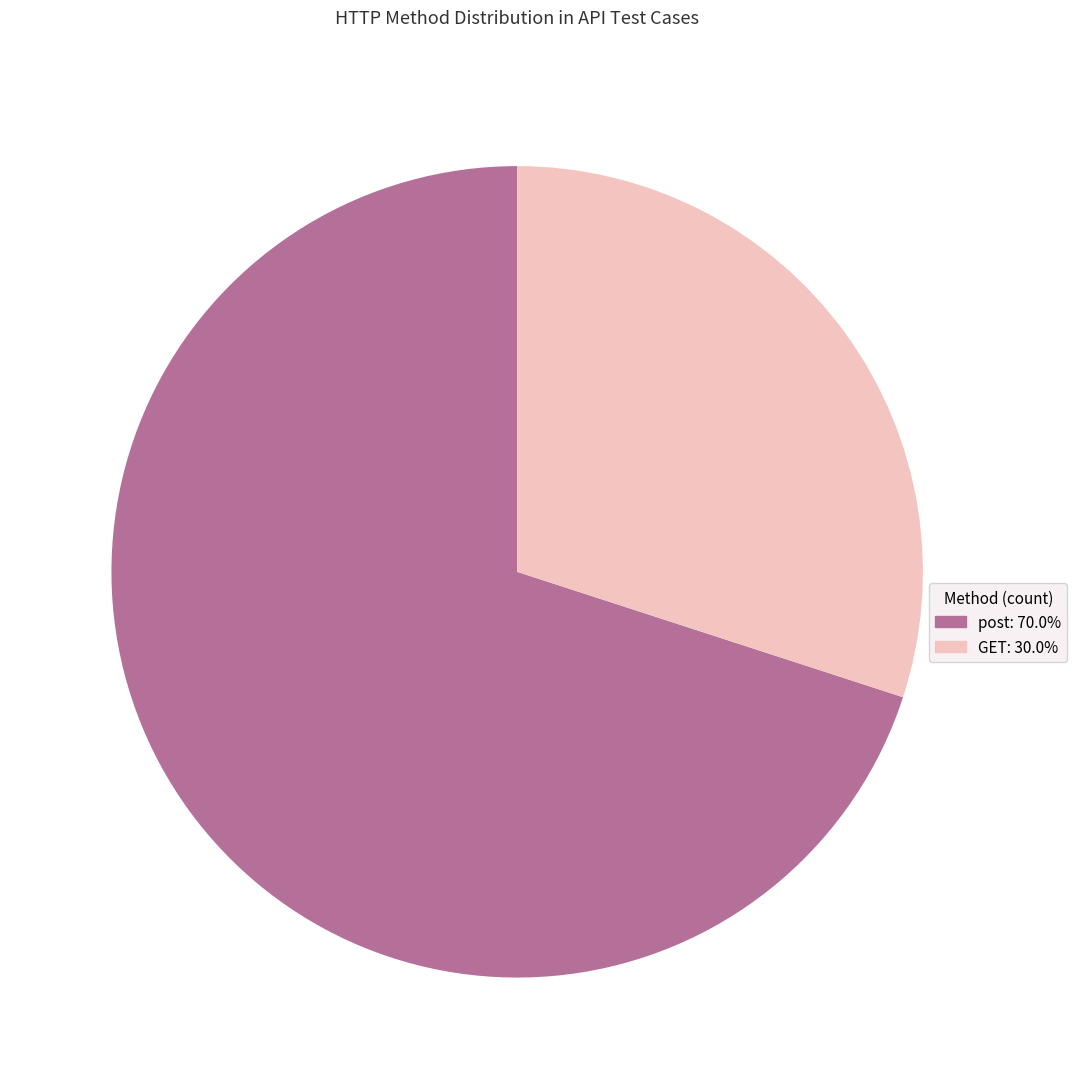

Is there any slice that represents more than half of the pie?

Yes